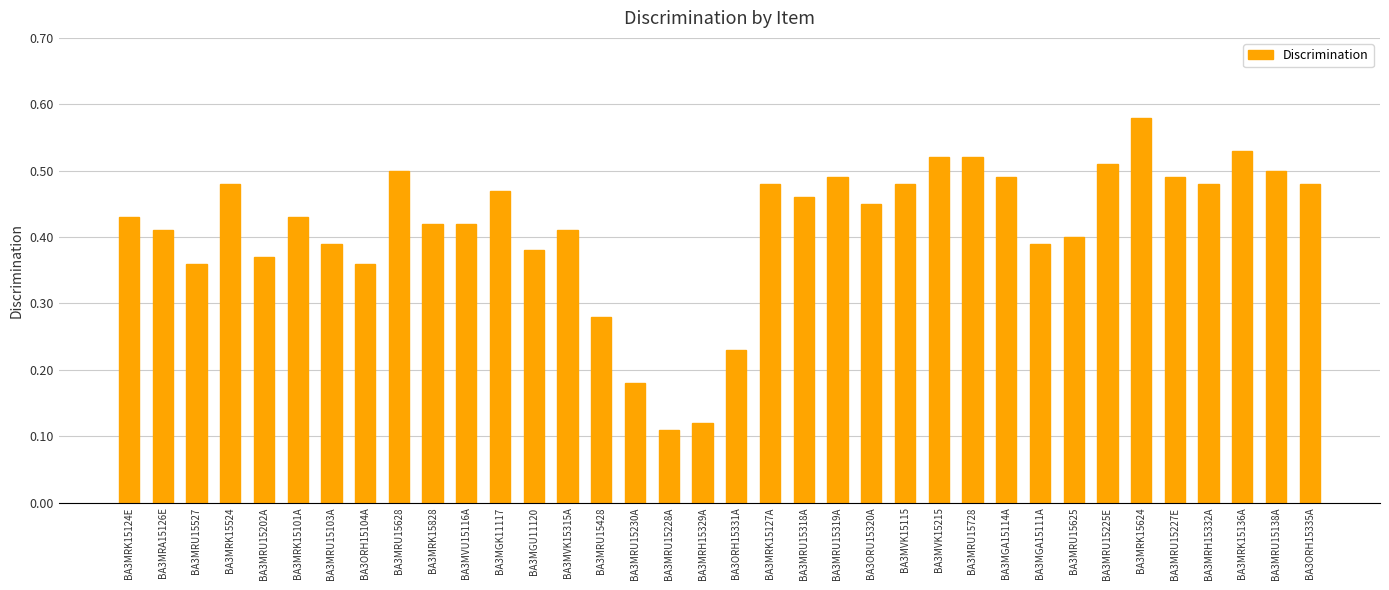

The value at BA3MGA15114A is 0.5. True or false?

True